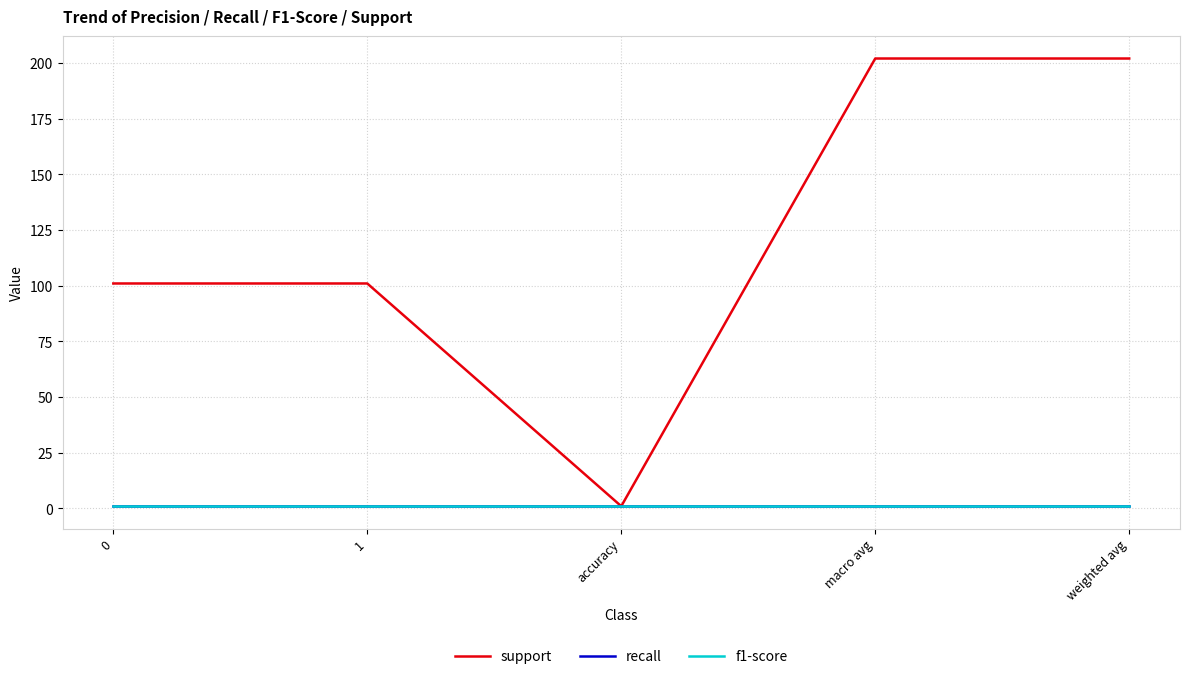

Which label corresponds to the smallest value in the chart?

accuracy